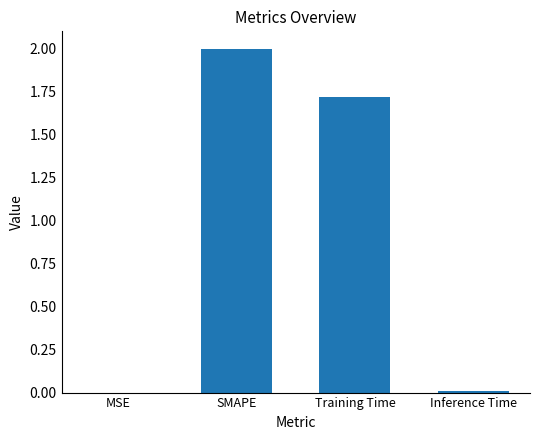

Where is the data nearest to the value 1?

Training Time